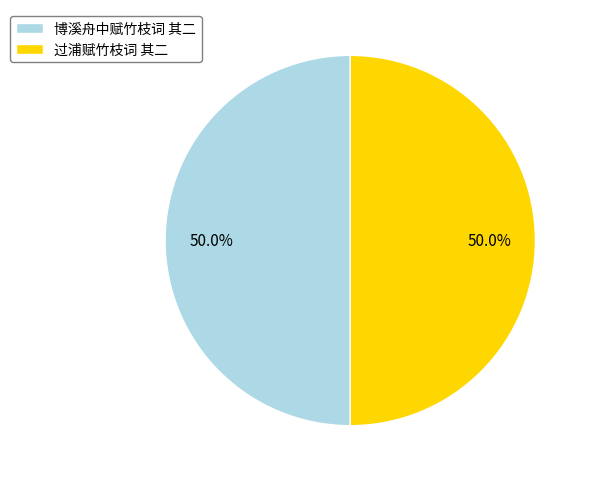

Is the sum of 博溪舟中赋竹枝词 其二 and 过浦赋竹枝词 其二 greater than half?

Yes